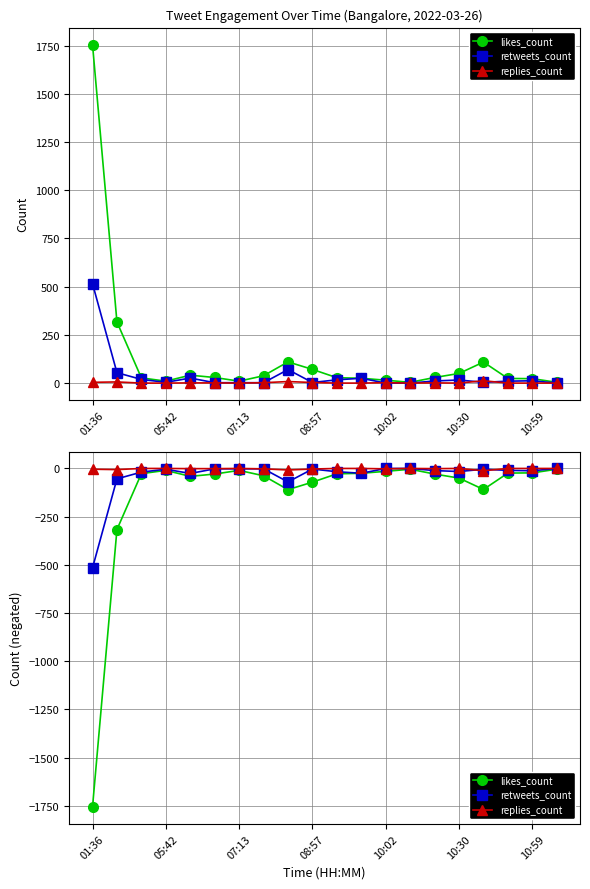

The replies_count series shows 0 at 14. True or false?

False